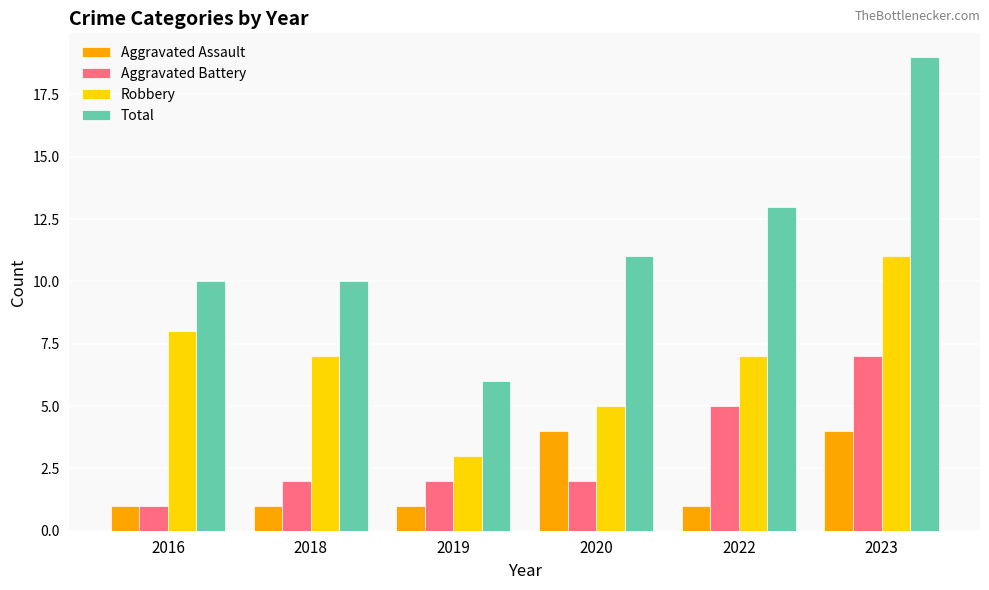

Reading right to left, list all the values displayed in this chart.

Aggravated Assault: 2023=4	2022=1	2020=4	2019=1	2018=1	2016=1
Aggravated Battery: 2023=7	2022=5	2020=2	2019=2	2018=2	2016=1
Robbery: 2023=11	2022=7	2020=5	2019=3	2018=7	2016=8
Total: 2023=19	2022=13	2020=11	2019=6	2018=10	2016=10